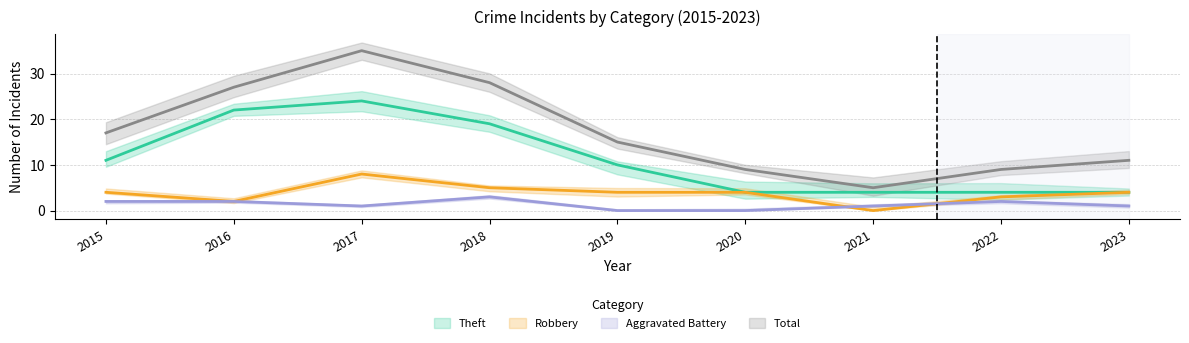

True or false: Theft has a value of 17 at 2015.

False